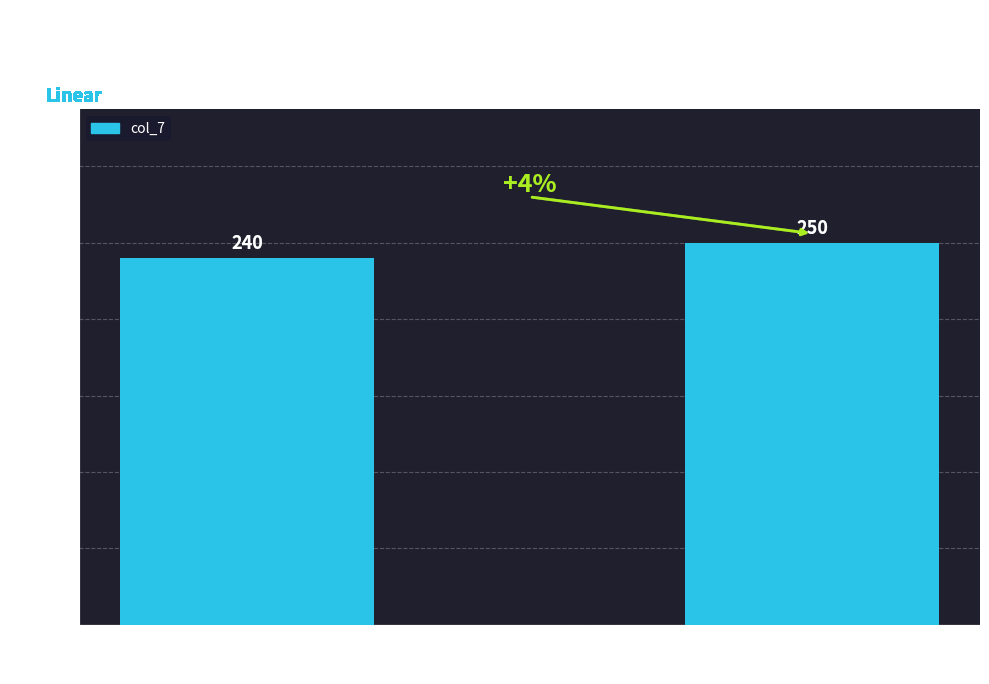

Between 240 and 250, which is larger?

250